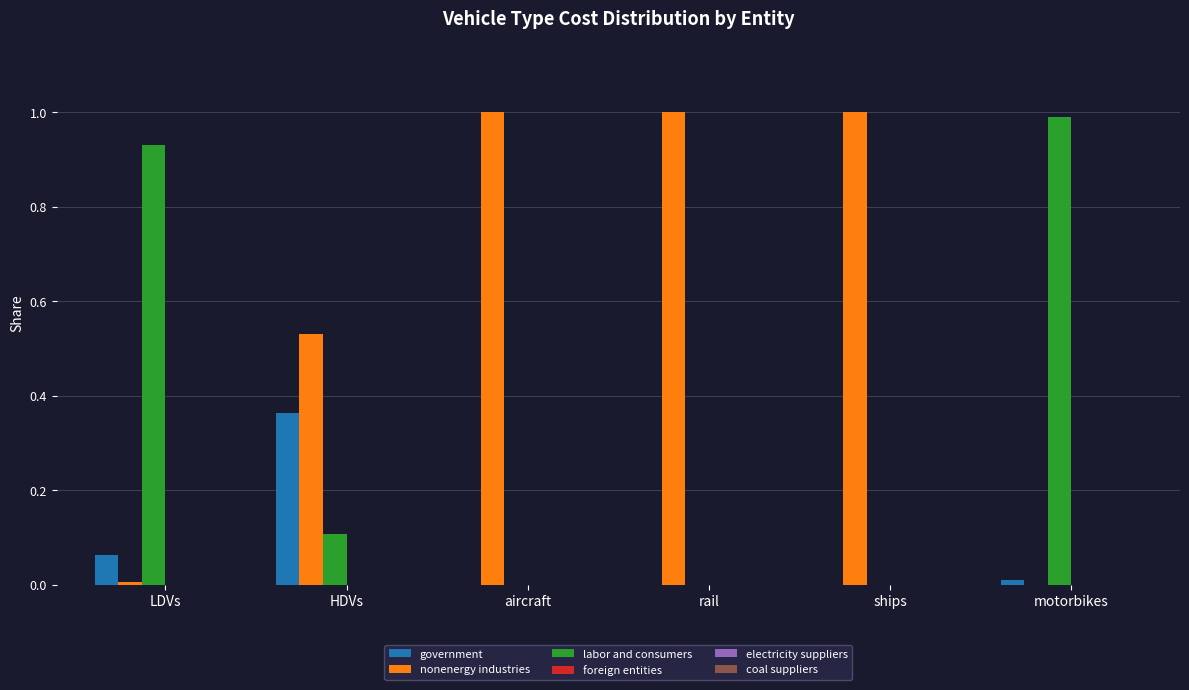

Is the value of nonenergy industries at ships greater than the value of labor and consumers at LDVs?

Yes